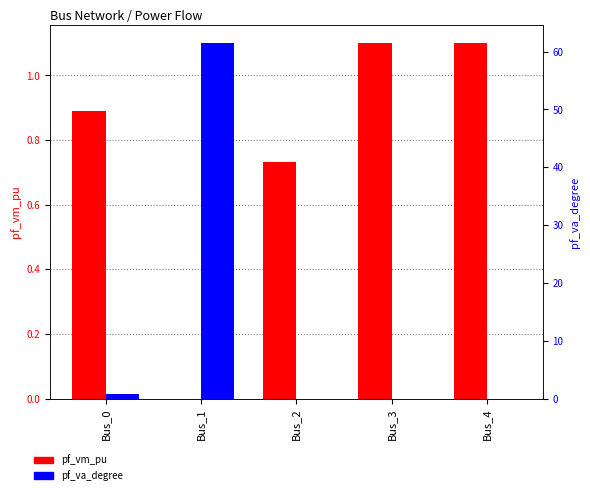

Which category has the lowest value in the pf_va_degree series?

Bus_2